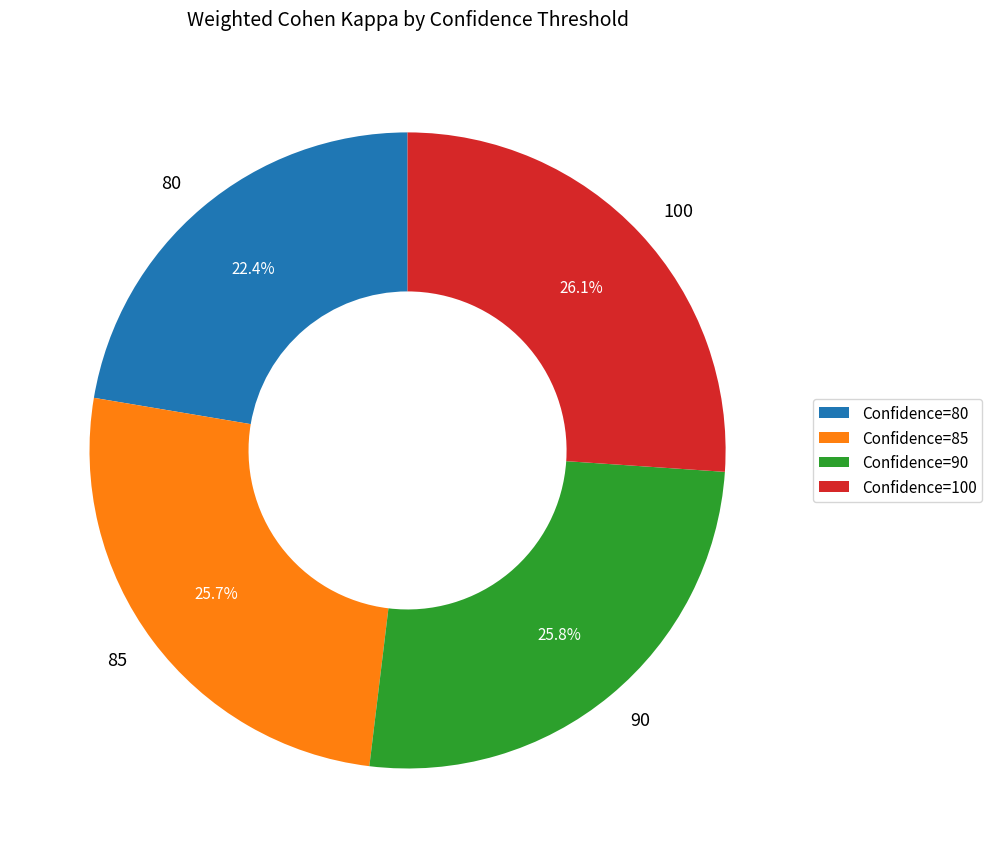

Between 80 and 85, which is larger?

85